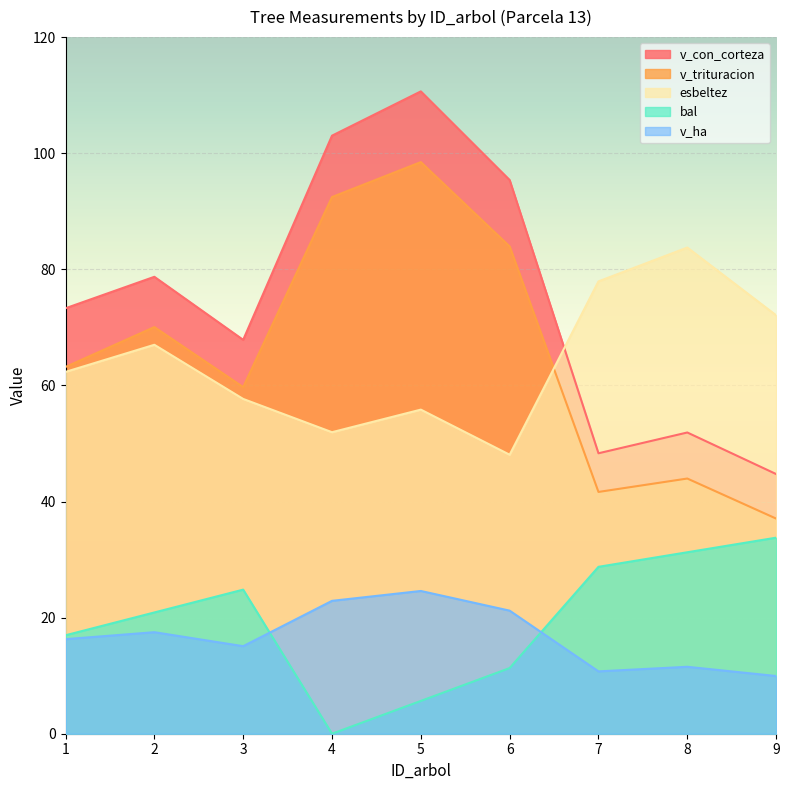

True or false: v_ha and v_con_corteza intersect in this chart.

False